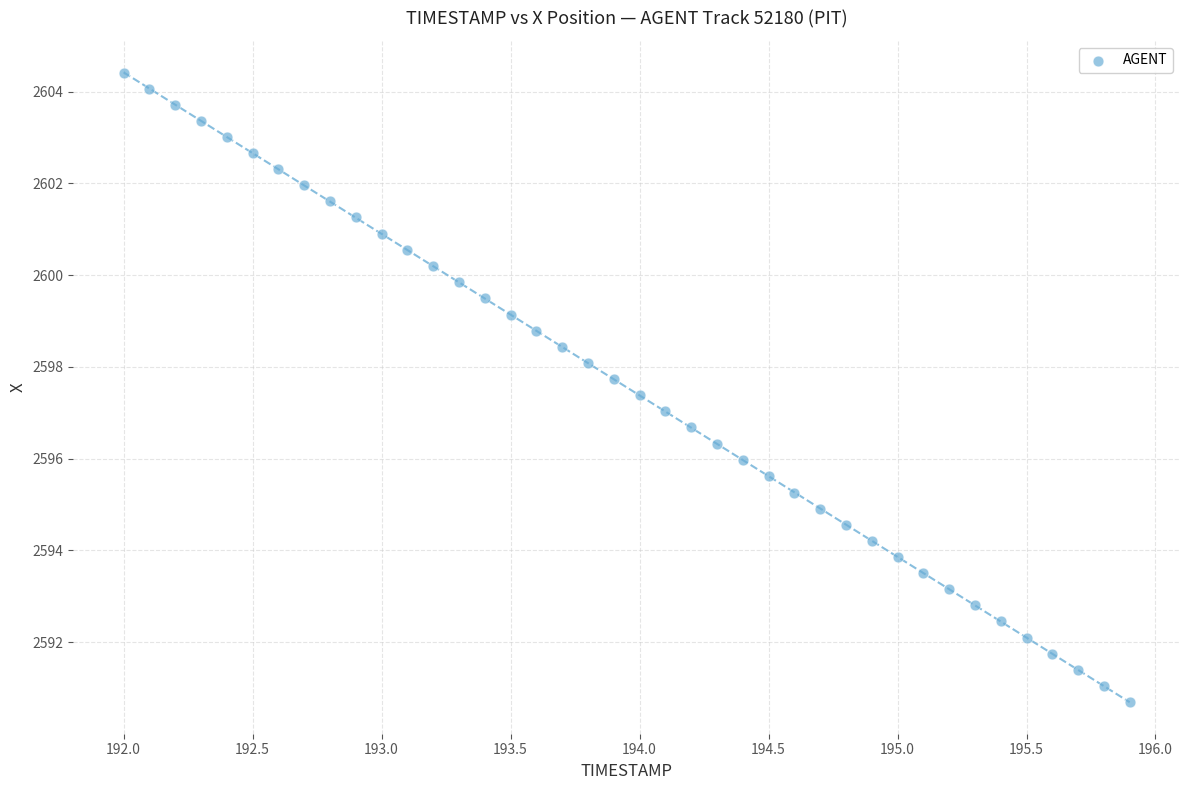

What is the range of Y values (max minus min)?

13.7